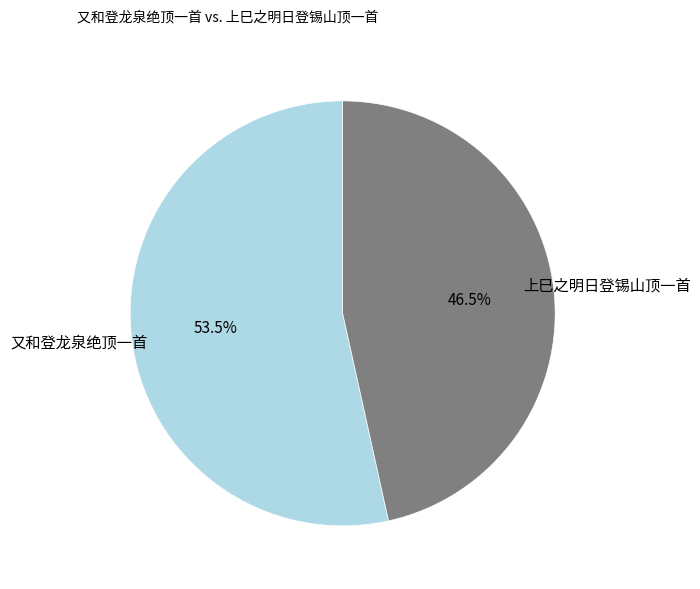

What is the smallest slice in the pie chart?

上巳之明日登锡山顶一首